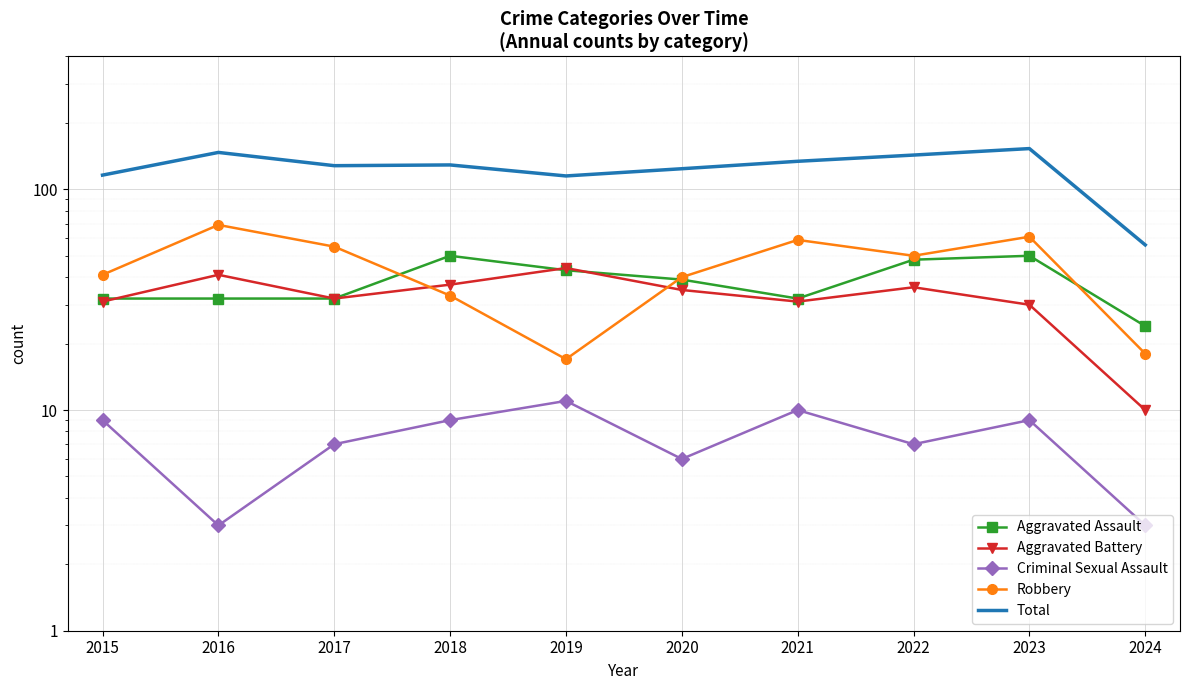

What is the difference between the maximum and minimum values in the Criminal Sexual Assault series?

8